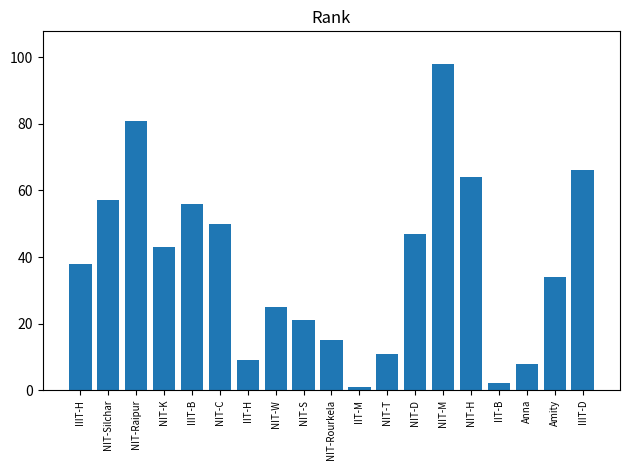

How many bars are there in total?

19